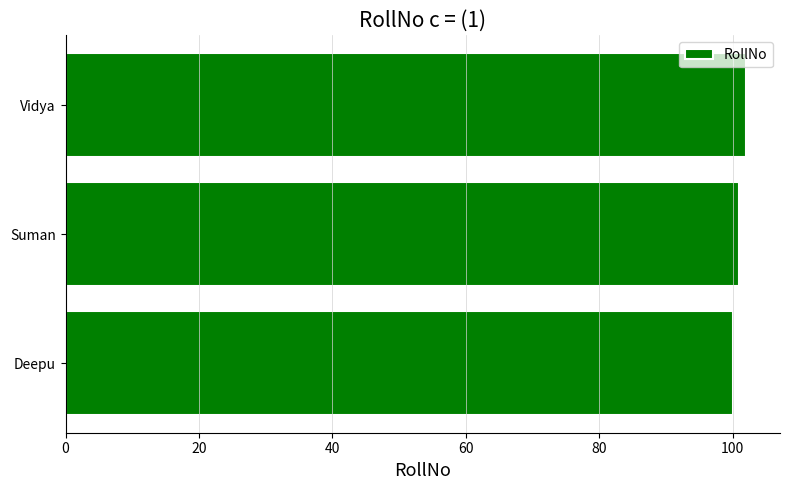

What is the ratio of the value at Suman to the value at Deepu?

1.0